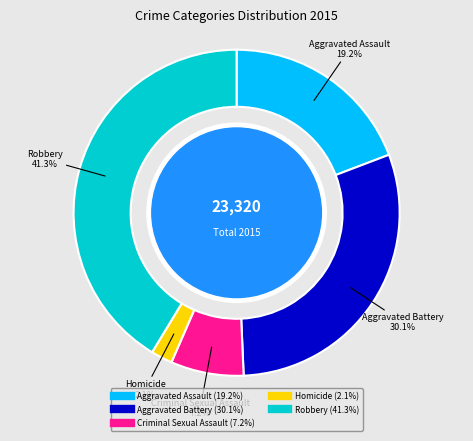

Is Robbery the majority of the pie?

No